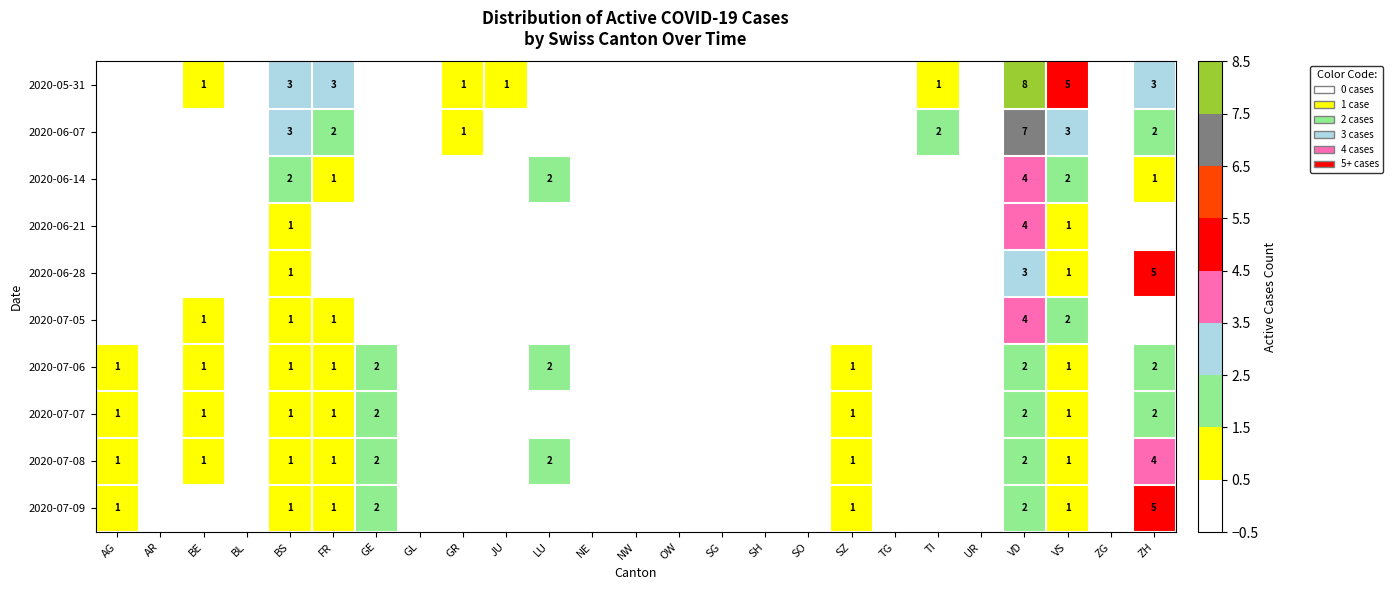

The 2020-06-21 series shows 4 at VD. True or false?

True